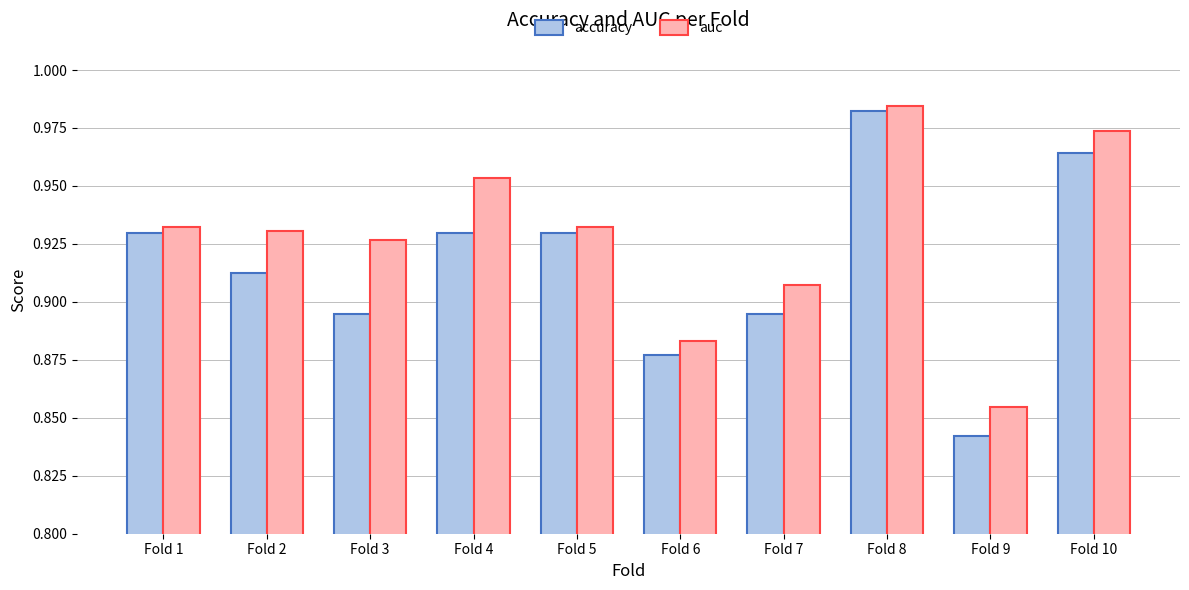

Which series has the largest total across all categories?

auc